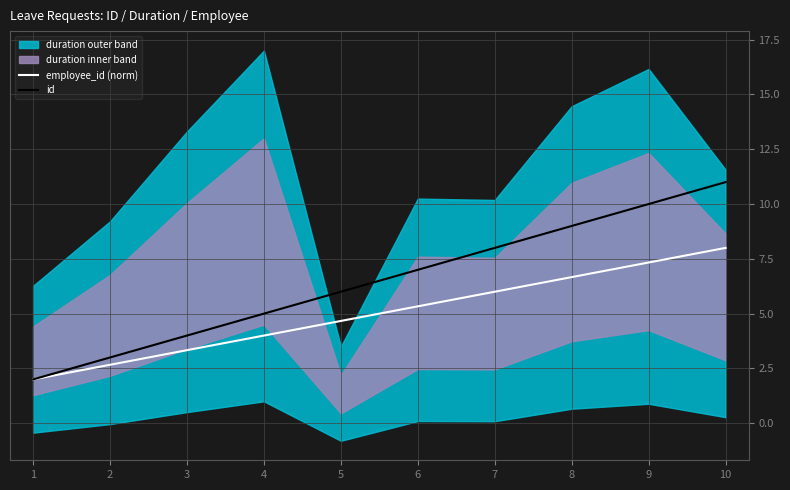

List the labels in order of employee_id (norm) value, largest first.

10, 9, 8, 7, 6, 5, 4, 3, 2, 1